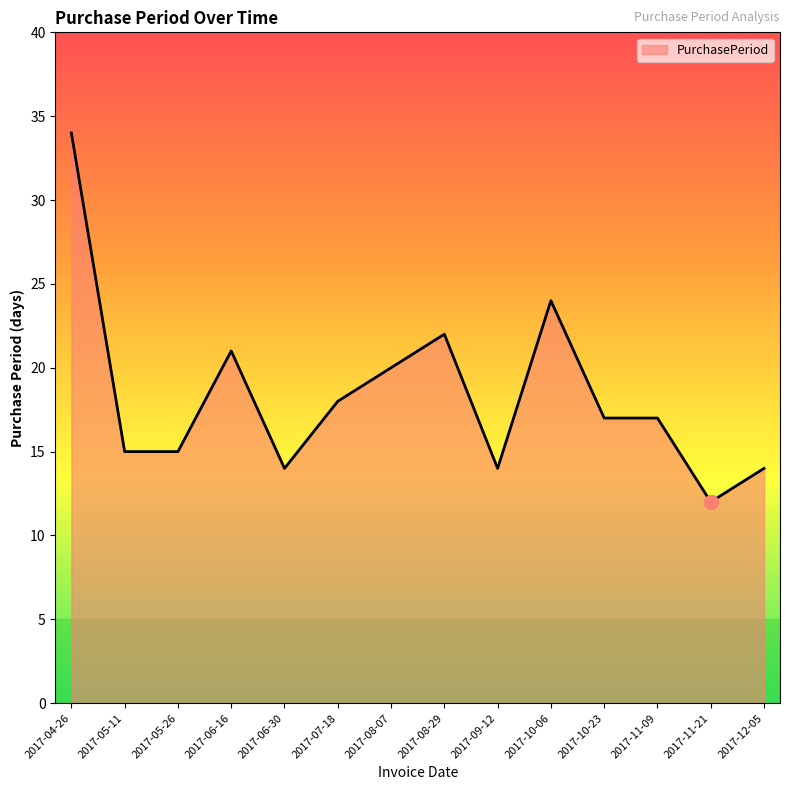

Is it true that the value at 2017-05-11 is 15?

True